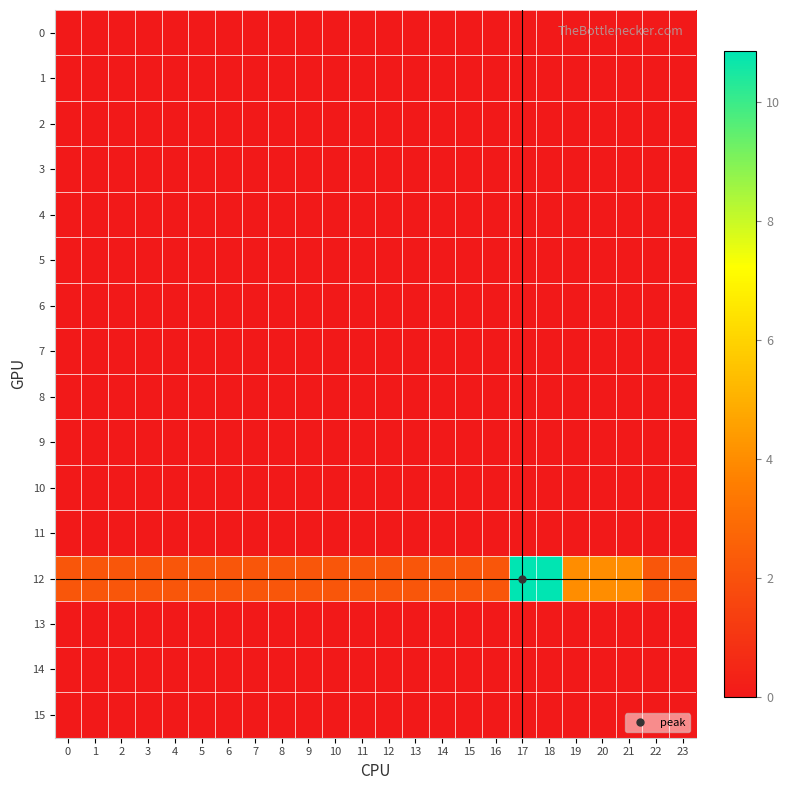

Between 1 and 13, which is larger?

1